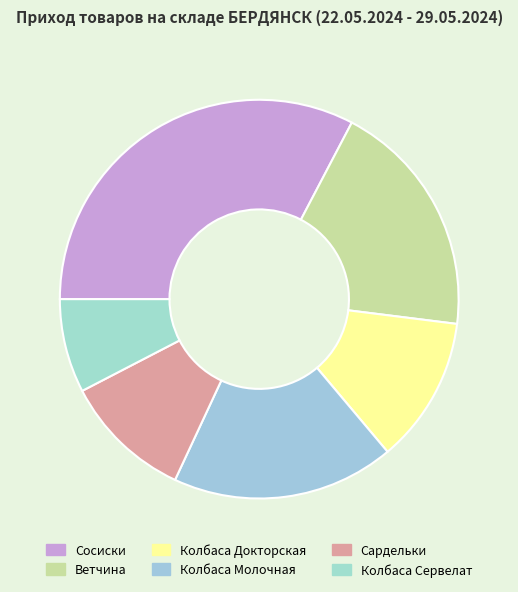

Which slice is the largest?

Сосиски